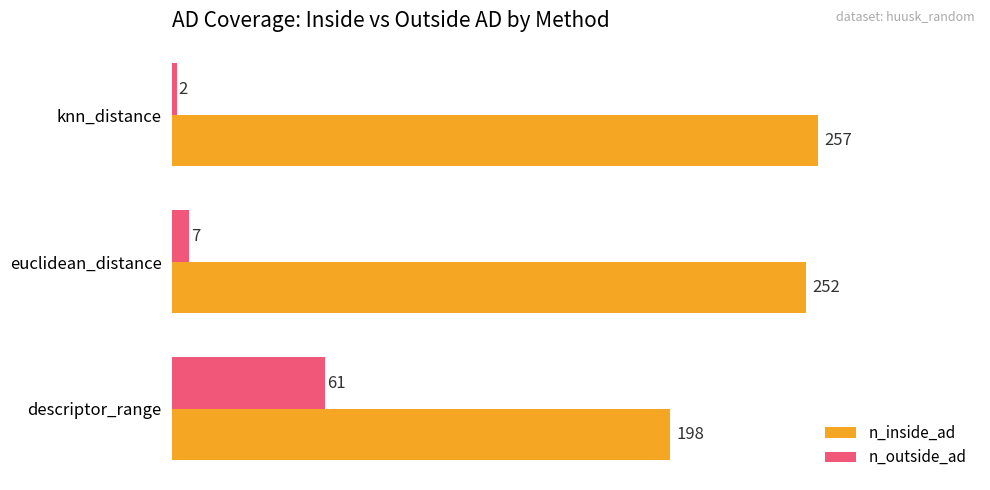

Which category has the highest value in the n_outside_ad series?

descriptor_range